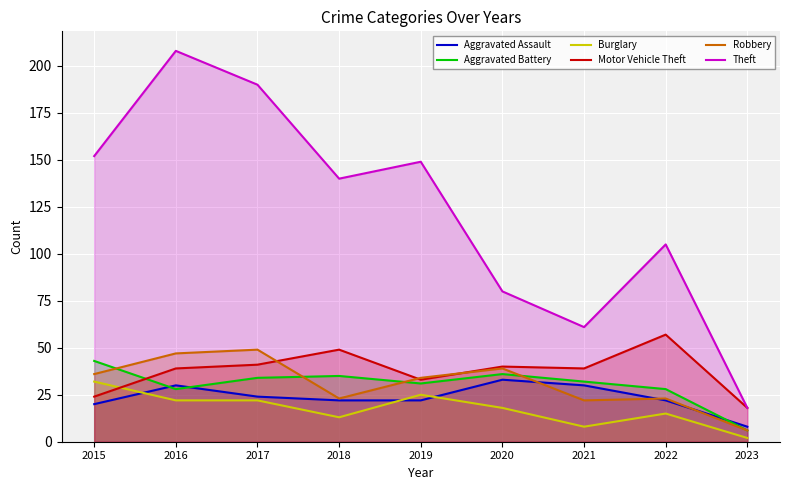

What is the lowest value of the Theft series?

18